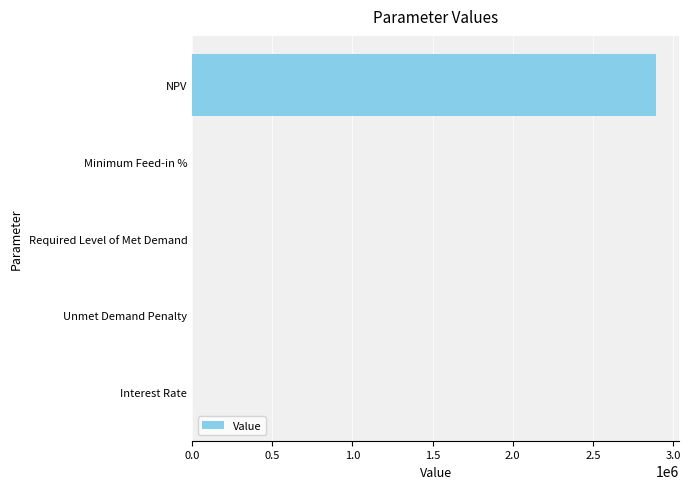

The chart shows a value of 2894974.1 at NPV. True or false?

True